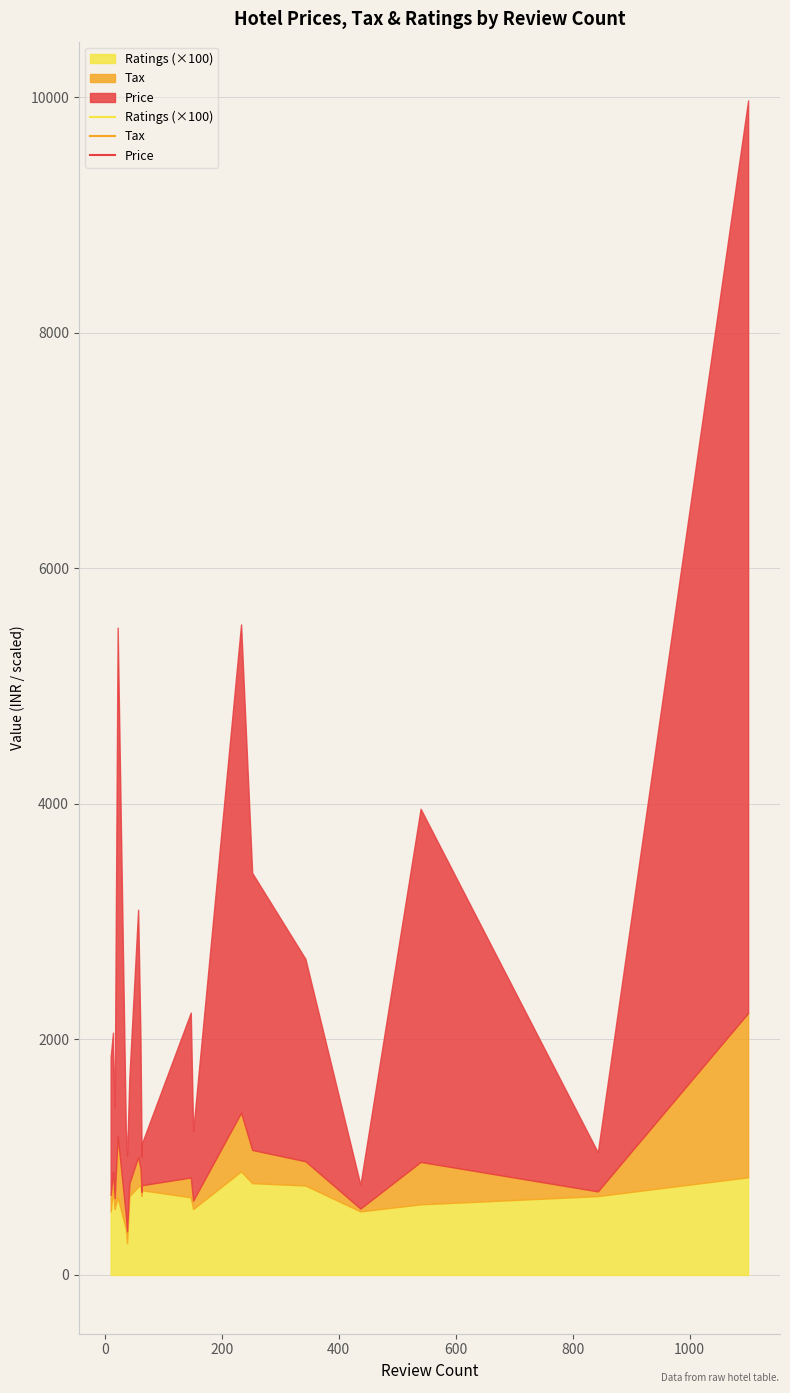

Rank the categories by Tax value from lowest to highest.

Charyana Backpackers, Shree Mahakali Guest House, CHARYANA HOTEL AC DORMITORY, Charyana Lady Dorms, Hotel Gitanjali, HOTEL SAFARI INN, Hotel O Kanchan Palace, Hotel Dev Palace, Hotel O Crystal, Hotel Privilon, Hotel Earth Inn, FabHotel Star, Hotel O Vibrant Residency, Hotel Shertown, Hotel Vice President, Itsy Hotels Shree Krishna Palace, Atithi The Hotel, Treebo Ambassador, Ginger Ahmedabad RTO Circle, Plenteous Inn, The Sky Imperial, Taj Skyline Ahmedabad